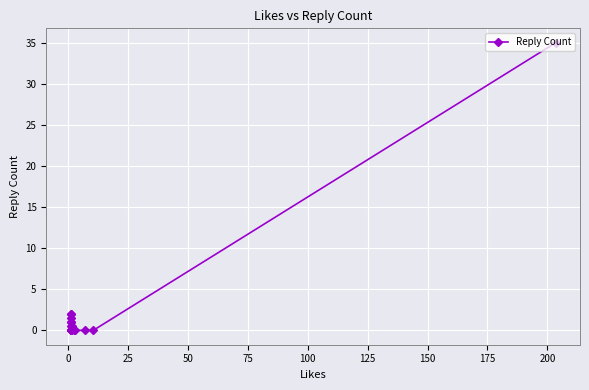

What position from the left is 25?

3